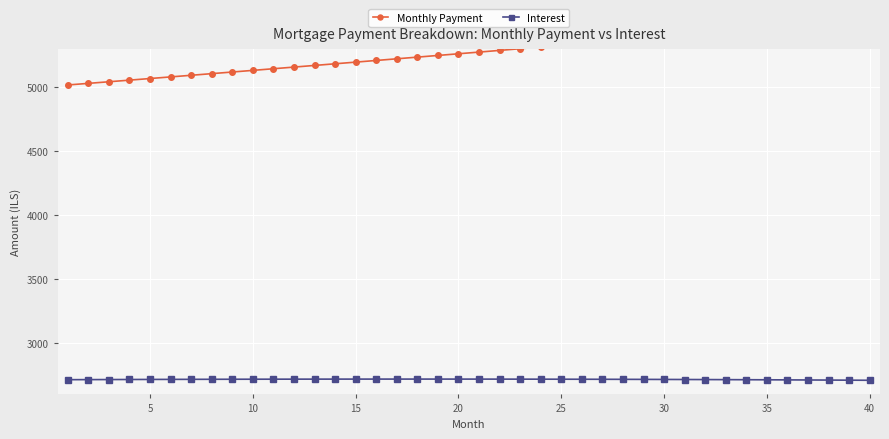

True or false: Interest and Monthly Payment intersect in this chart.

False